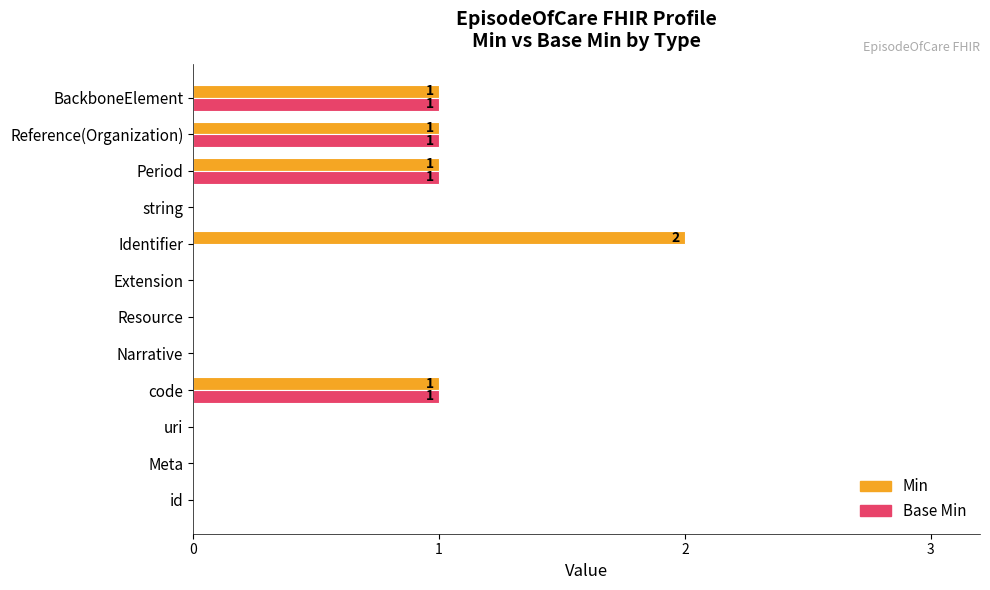

Is the value of Min at Identifier greater than the value of Base Min at code?

Yes